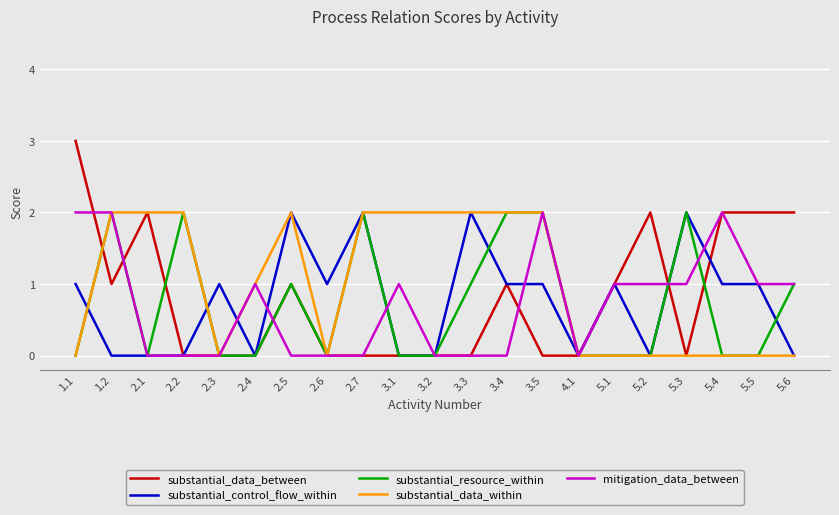

Is the value of substantial_resource_within at 3.5 greater than the value of substantial_control_flow_within at 2.6?

Yes